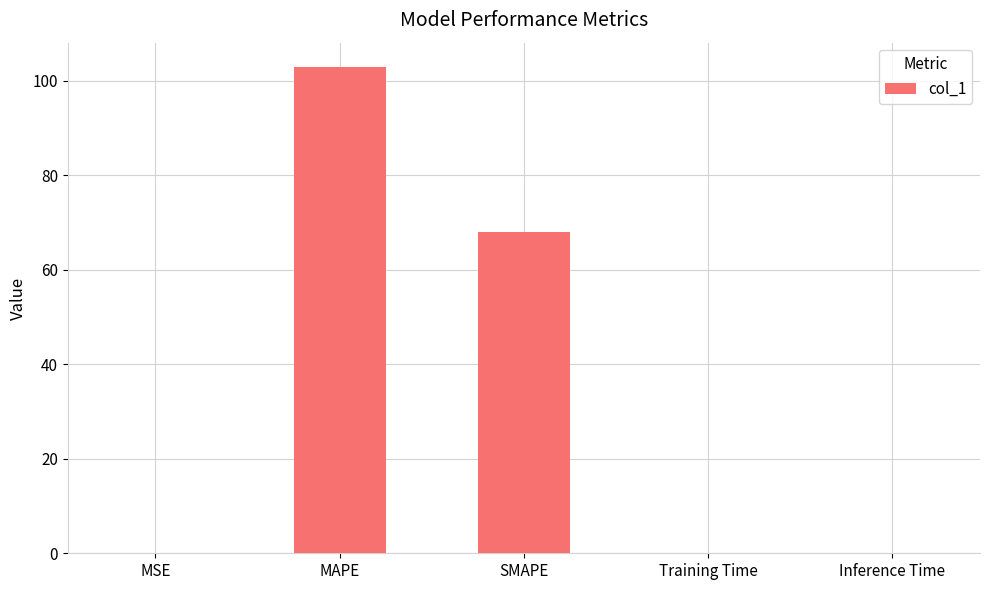

Which has a higher value, Training Time or SMAPE?

SMAPE